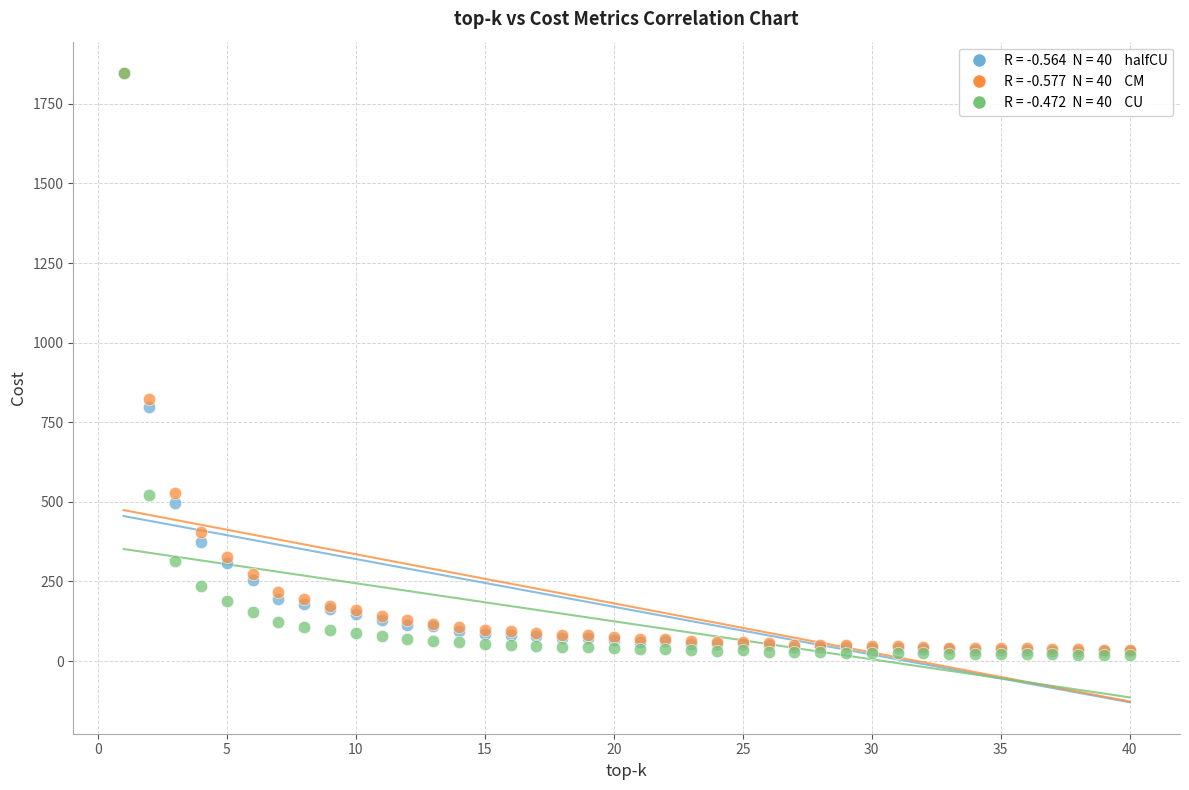

Across all series, what Y value is closest to 932?

821.6